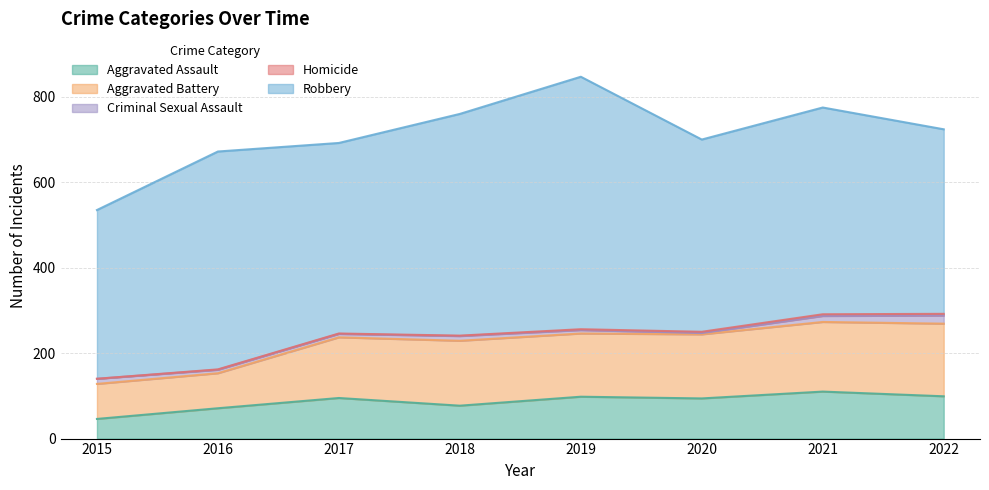

Is it true that Criminal Sexual Assault equals 20 at 2021?

False